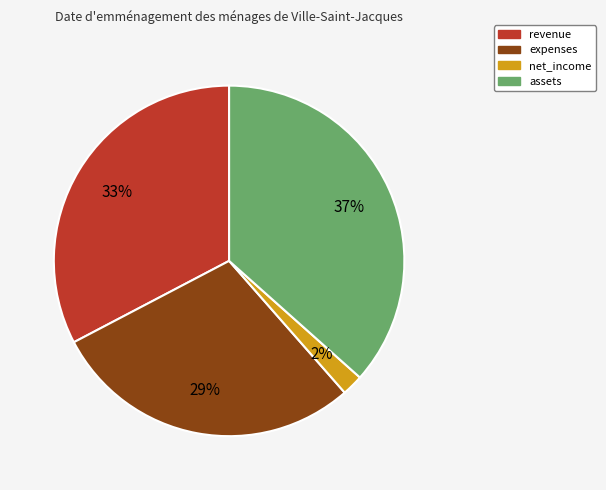

To the nearest percent, what is the average slice percentage?

25%